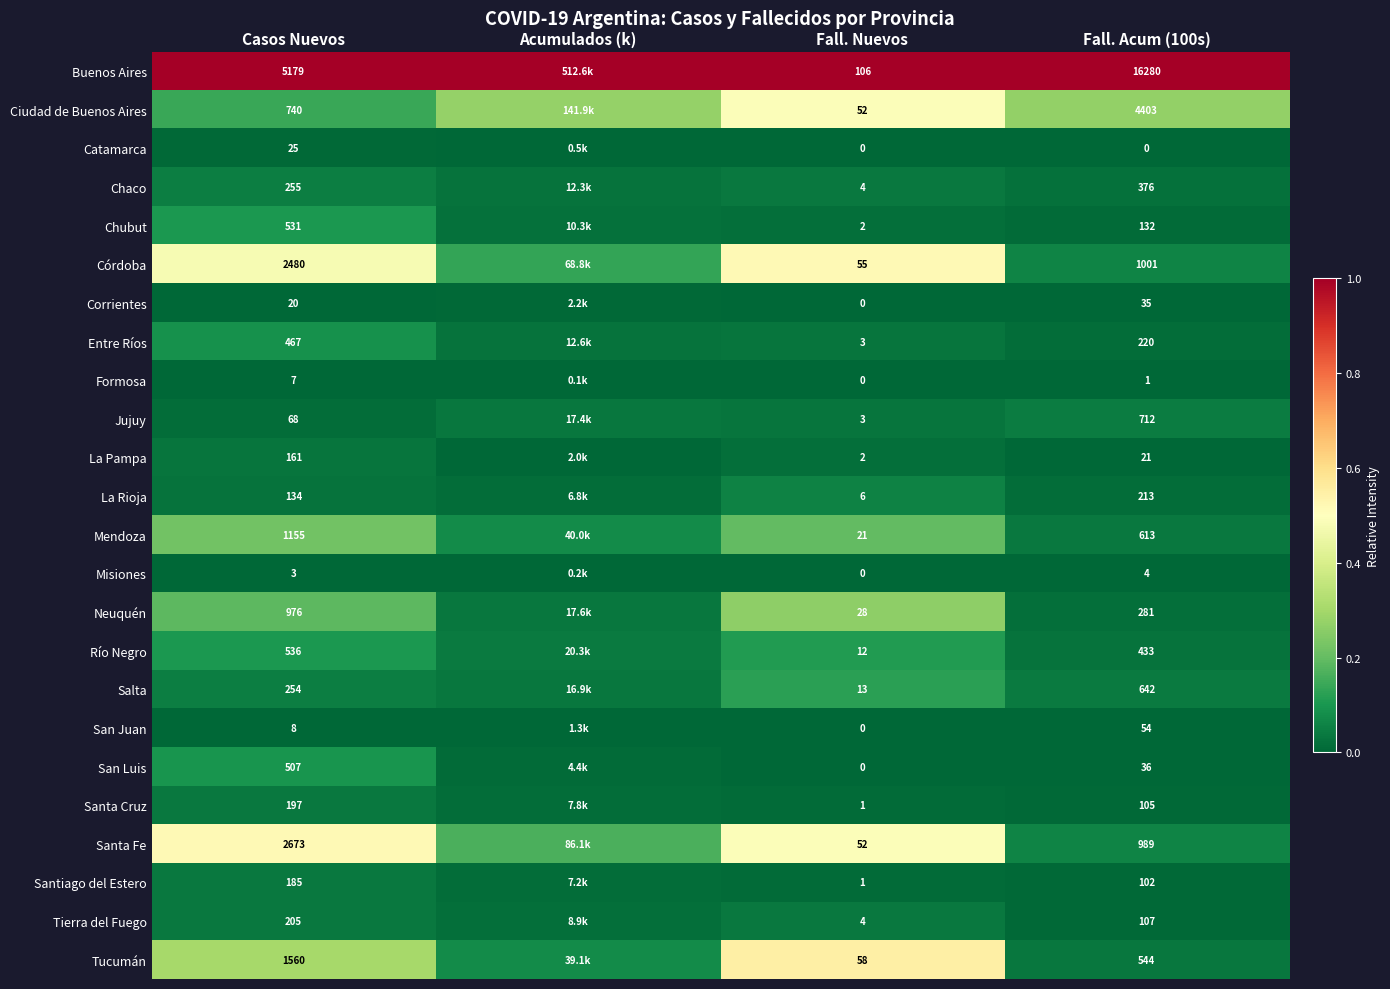

At Fall. Acum (100s), list the series in order from smallest to largest.

Catamarca, Formosa, Misiones, La Pampa, Corrientes, San Luis, San Juan, Santiago del Estero, Santa Cruz, Tierra del Fuego, Chubut, La Rioja, Entre Ríos, Neuquén, Chaco, Río Negro, Tucumán, Mendoza, Salta, Jujuy, Santa Fe, Córdoba, Ciudad de Buenos Aires, Buenos Aires